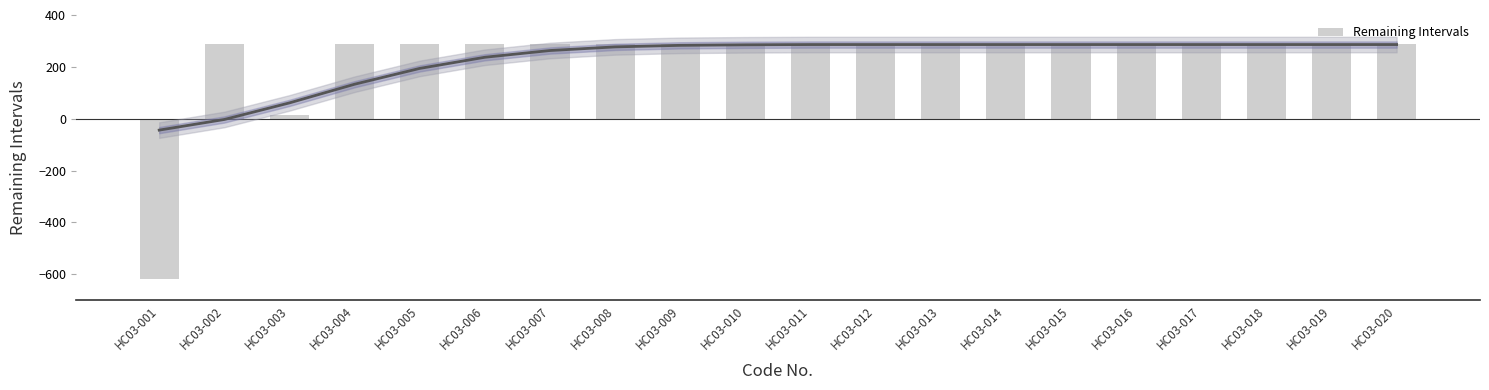

What is the minimum value shown in the chart?

-619